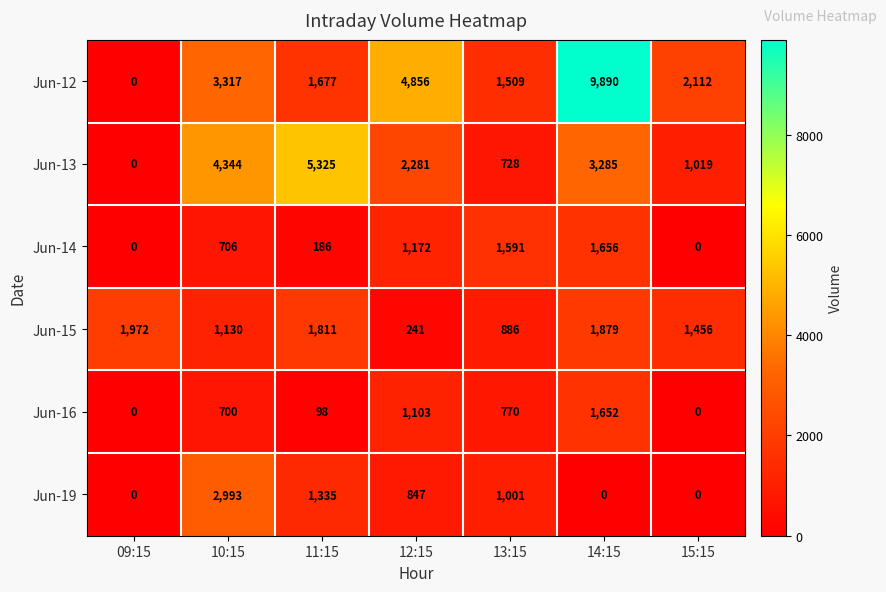

What is the sum of the Jun-12 values at 11:15 and 09:15?

1677